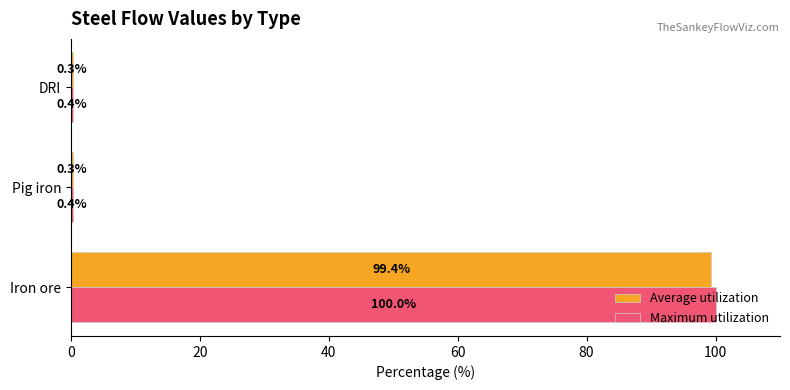

Count the number of data series in this chart.

2